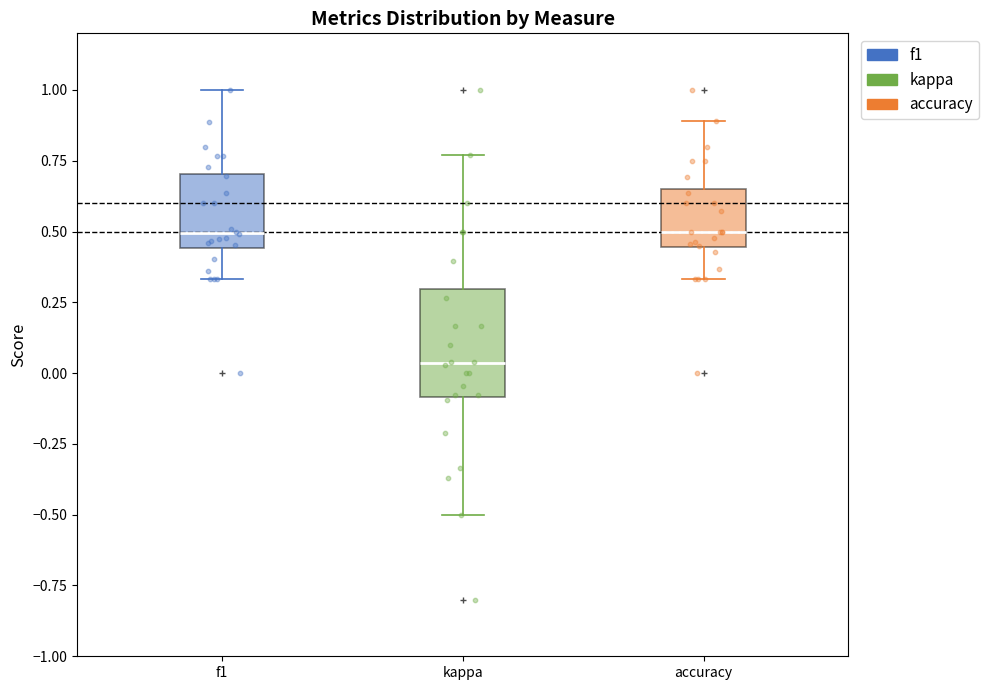

Which box has the lowest median line?

kappa